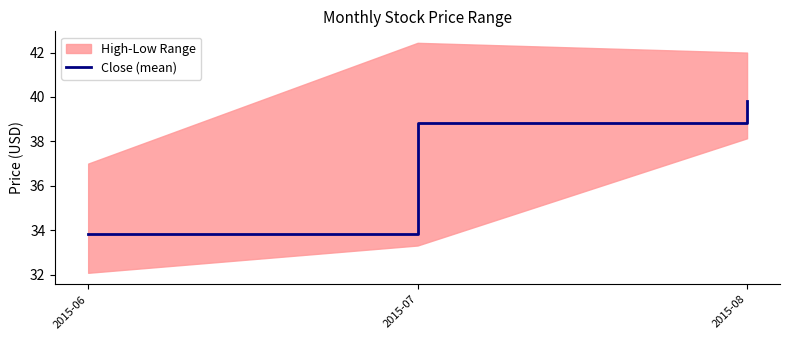

Approximately how many times larger is the value at 2015-06 compared to 2015-07?

0.9